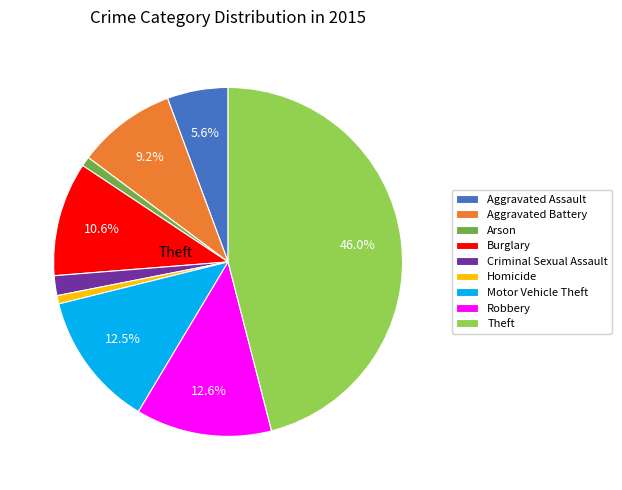

True or false: Arson accounts for 11% of the total.

False